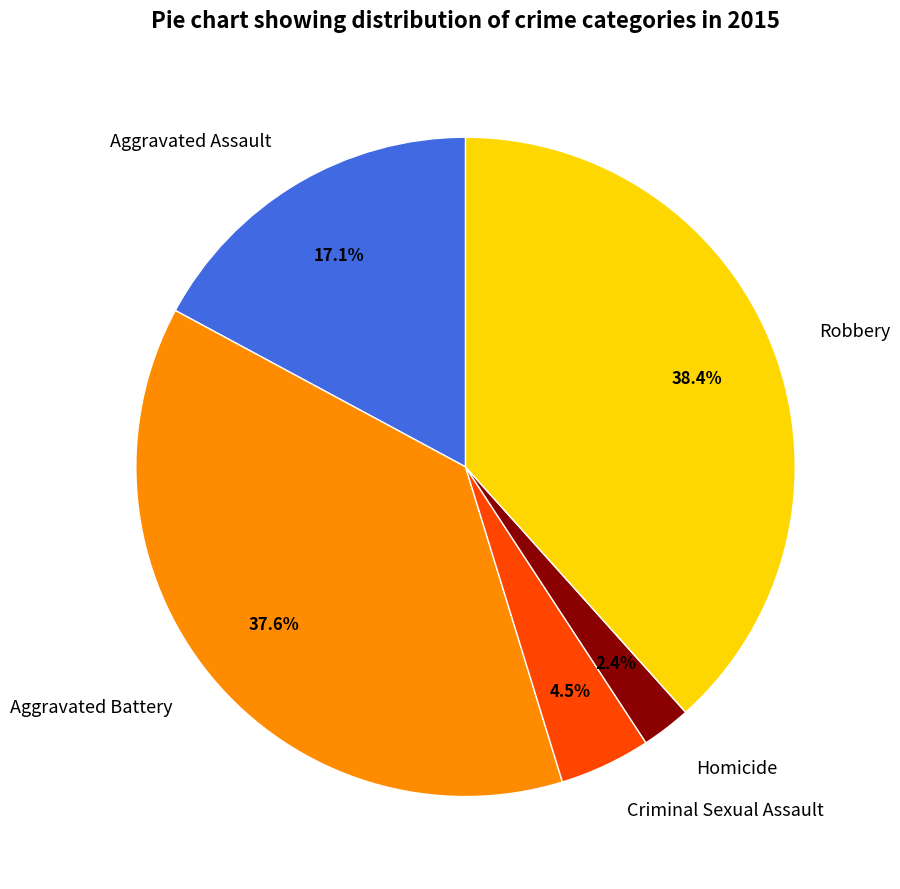

To the nearest percent, what is the difference between the Criminal Sexual Assault and Homicide slice percentages?

2%